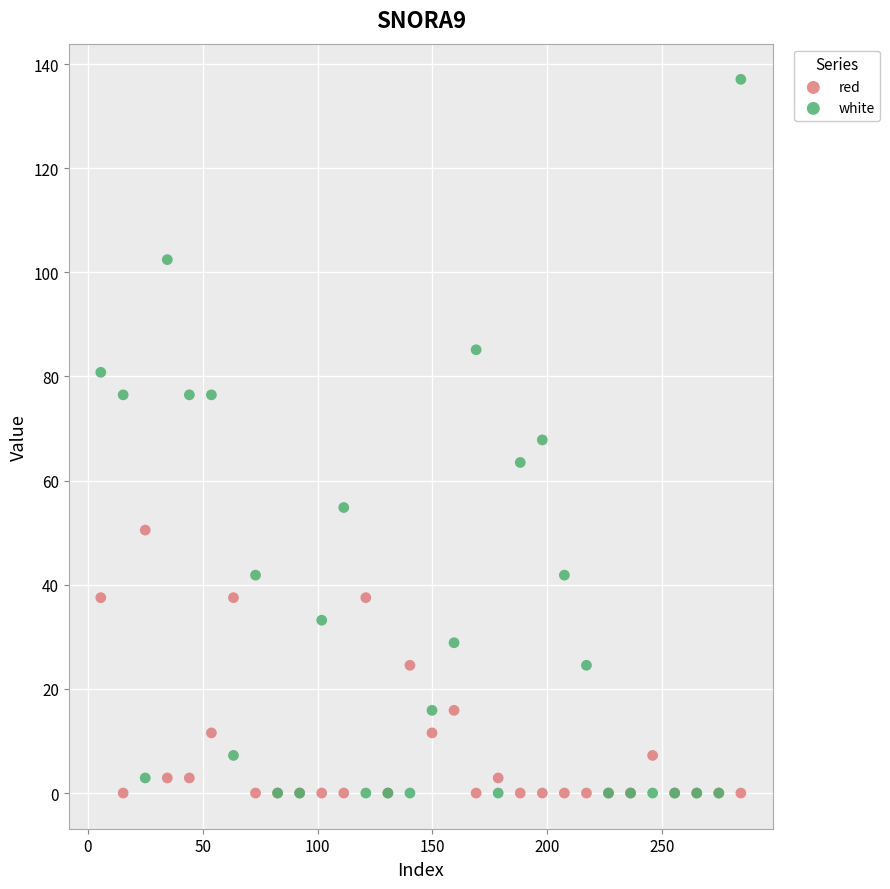

Which series has the largest Y range (max minus min)?

white